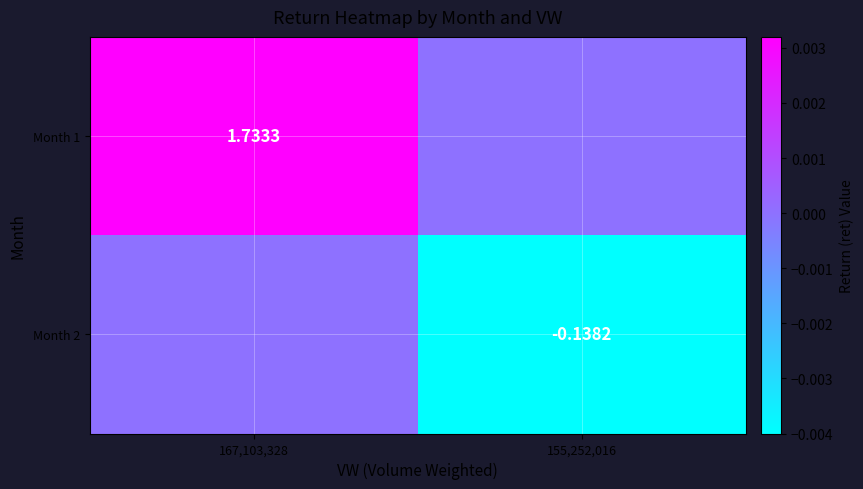

Where is Month 2 nearest to the value 0?

167,103,328